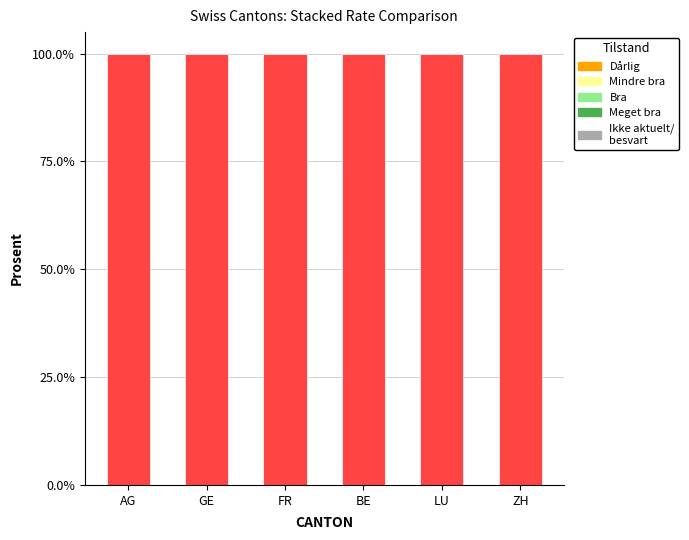

Is it true that Bra equals 0.0 at BE?

False